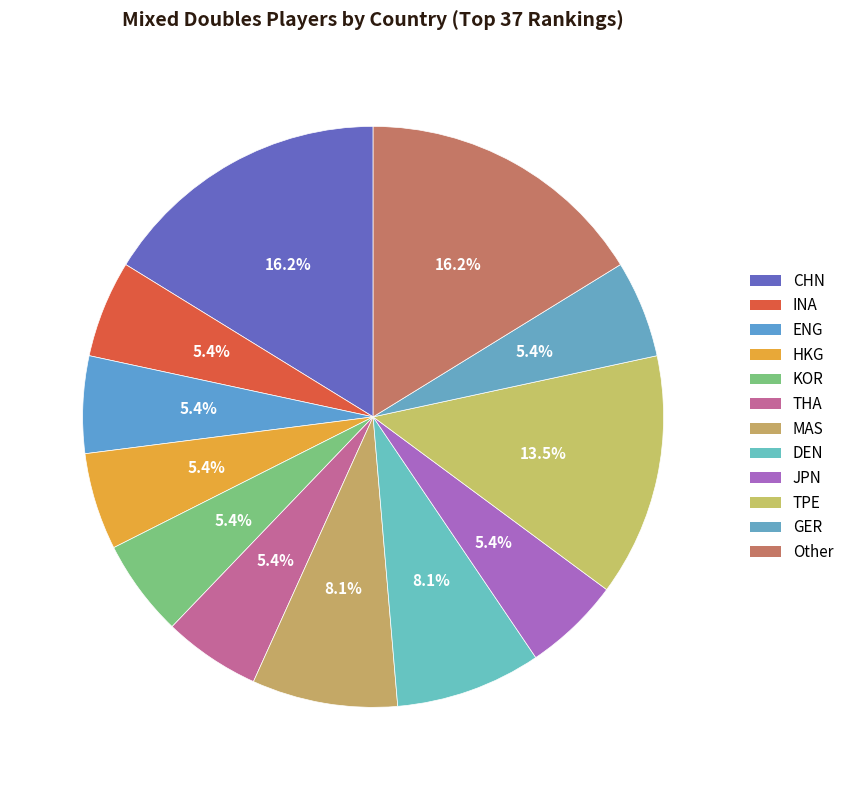

What is the smallest slice in the pie chart?

INA